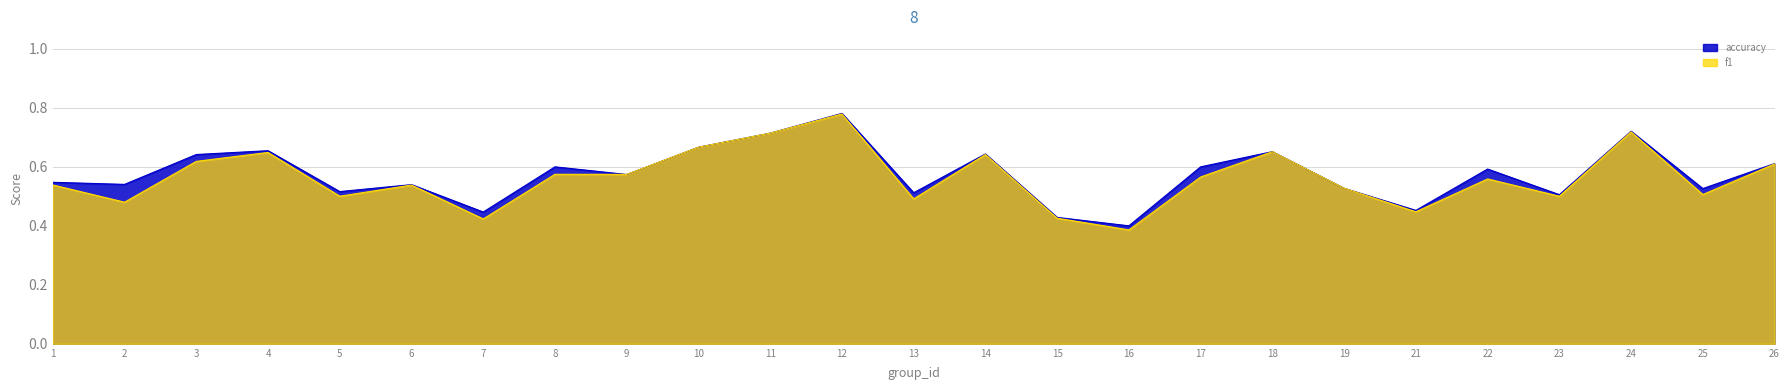

Which series changed the most between 5 and 15?

accuracy